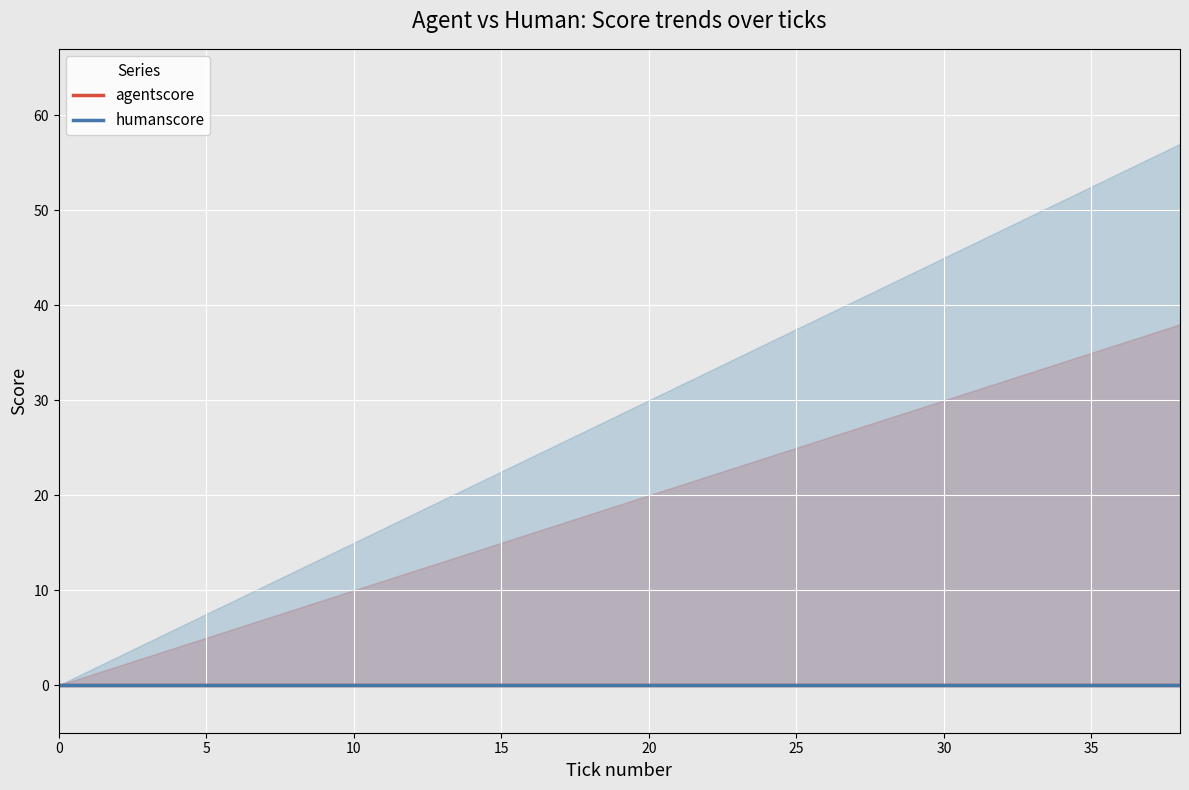

True or false: agentscore_upper has a value of 25 at 18.

False